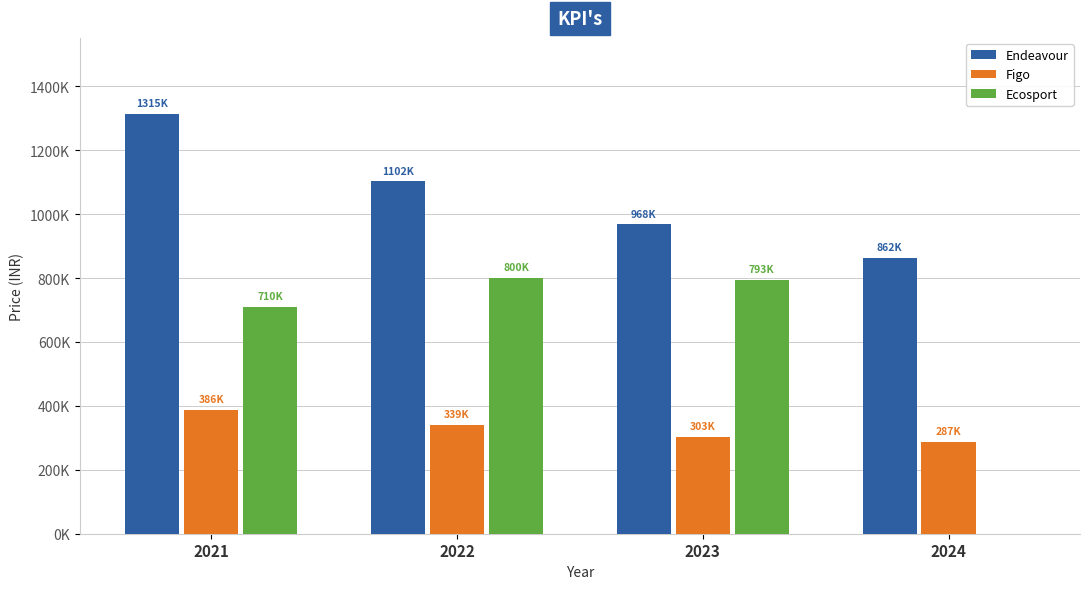

Between 2023 and 2021, which is larger?

2021